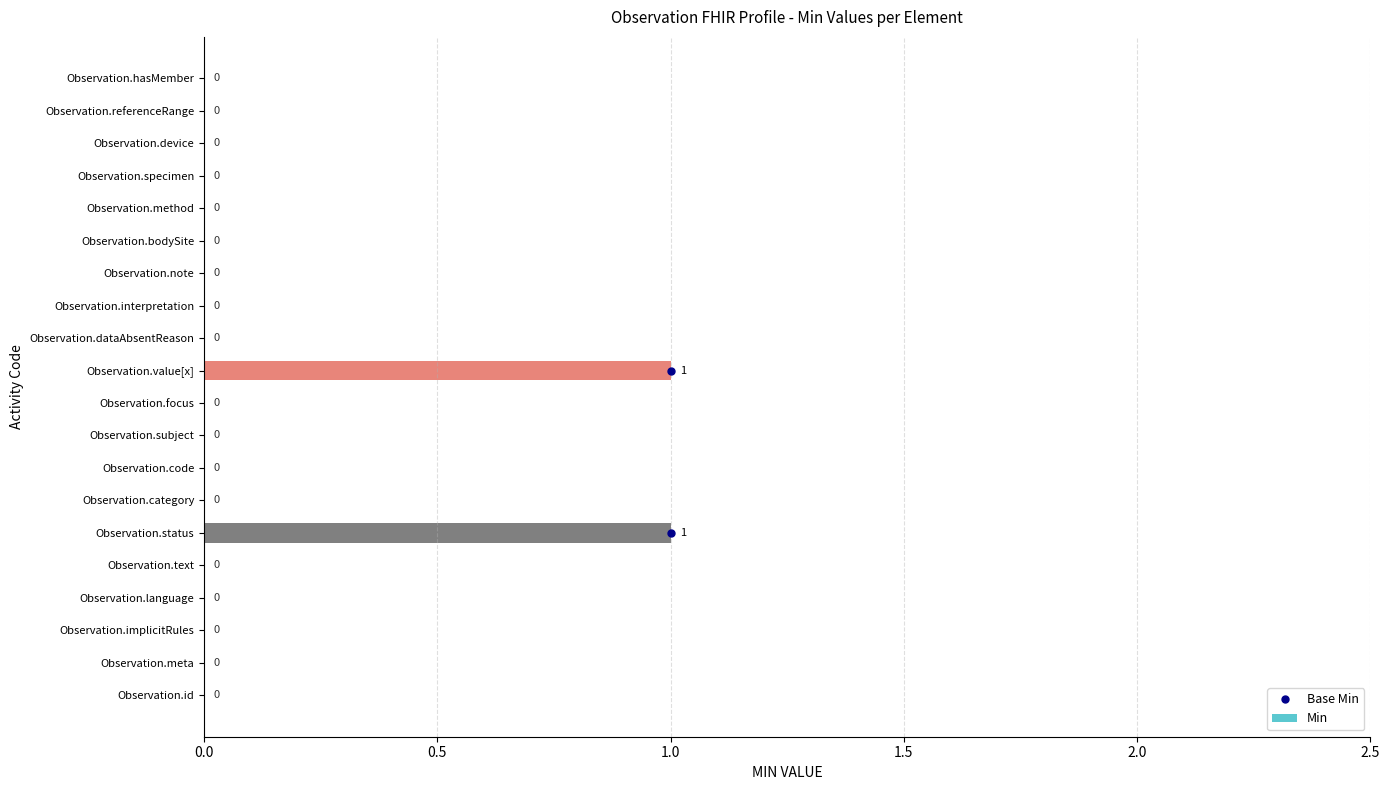

How many values are between 0 and 1?

20